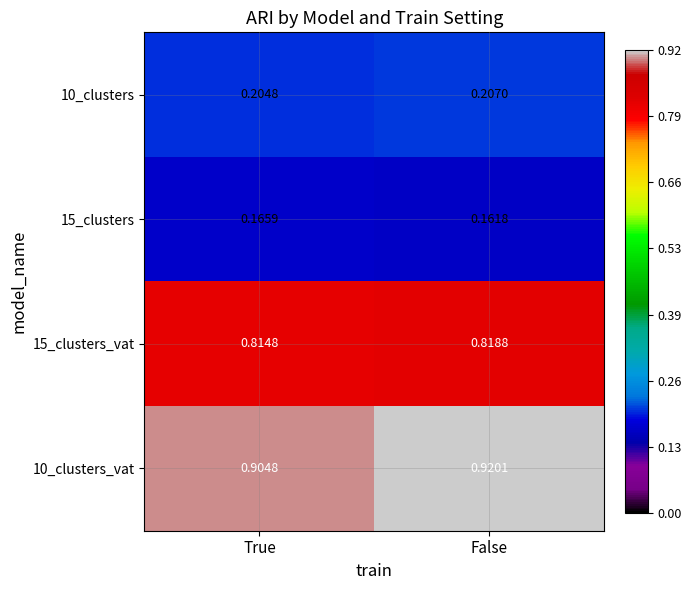

Count the number of categories in the chart.

2